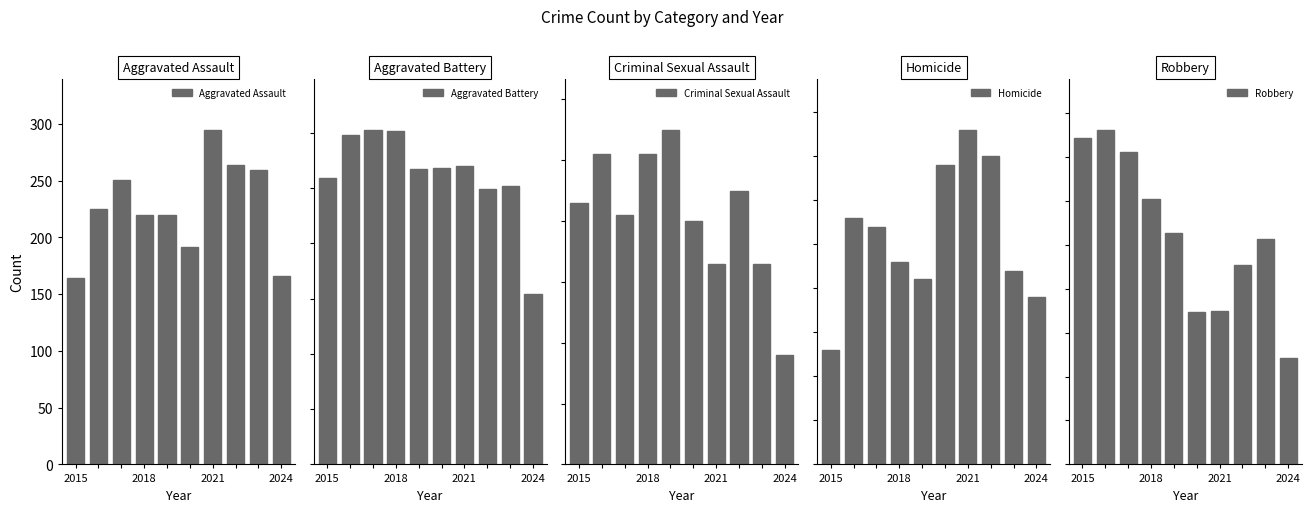

Which series has the largest range (max minus min)?

Robbery